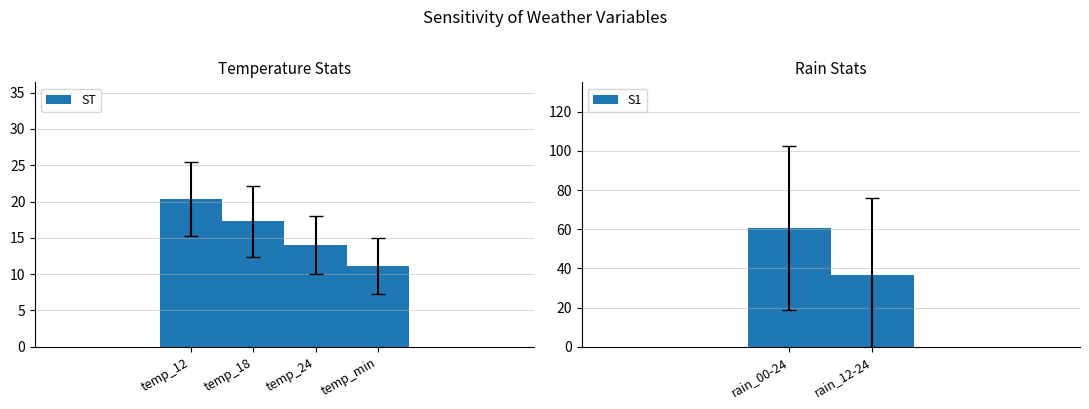

What value does the rain_12-24 series have at 2023-11-03, to the nearest 50?

50